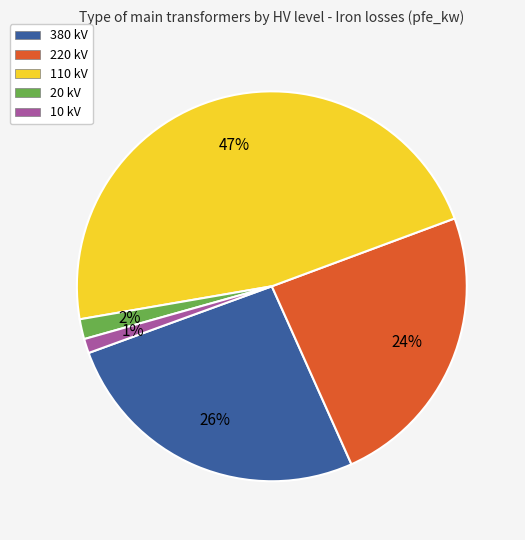

Is the sum of 110 kV and 10 kV greater than half?

No